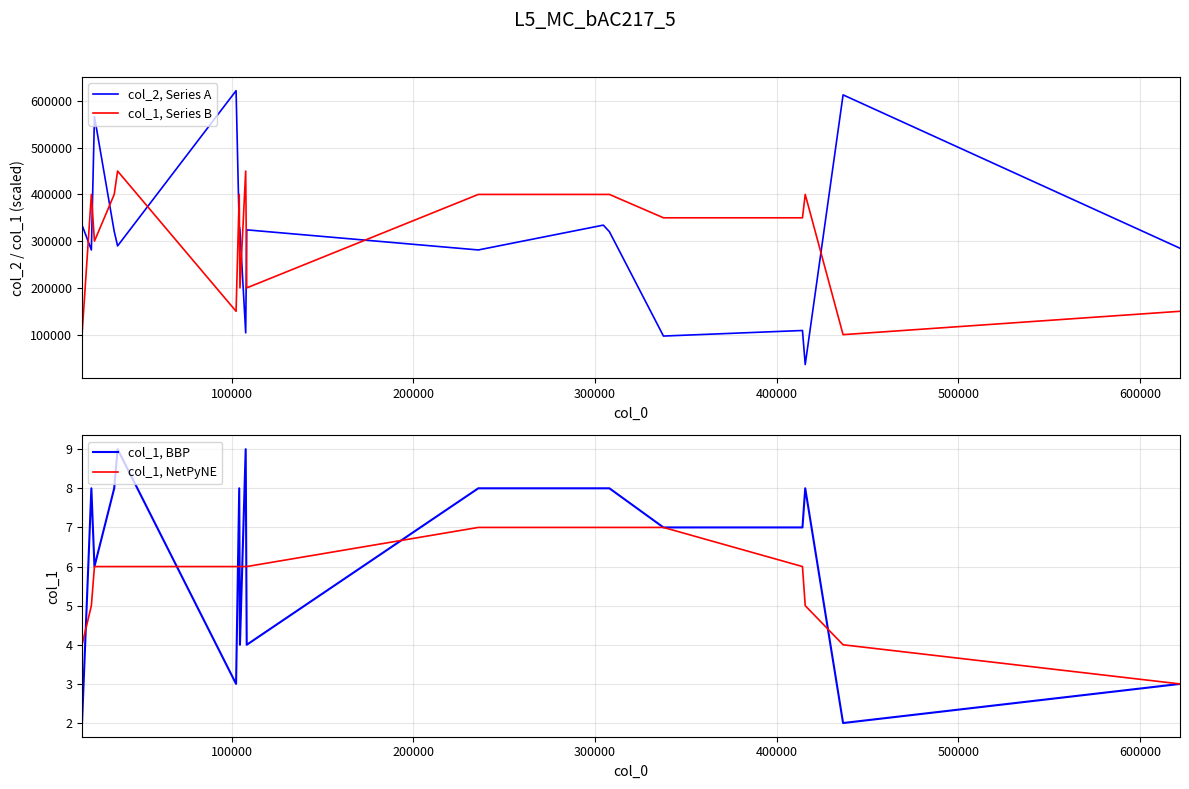

True or false: col_1, Series B has more than 2 points higher than both neighbors.

True